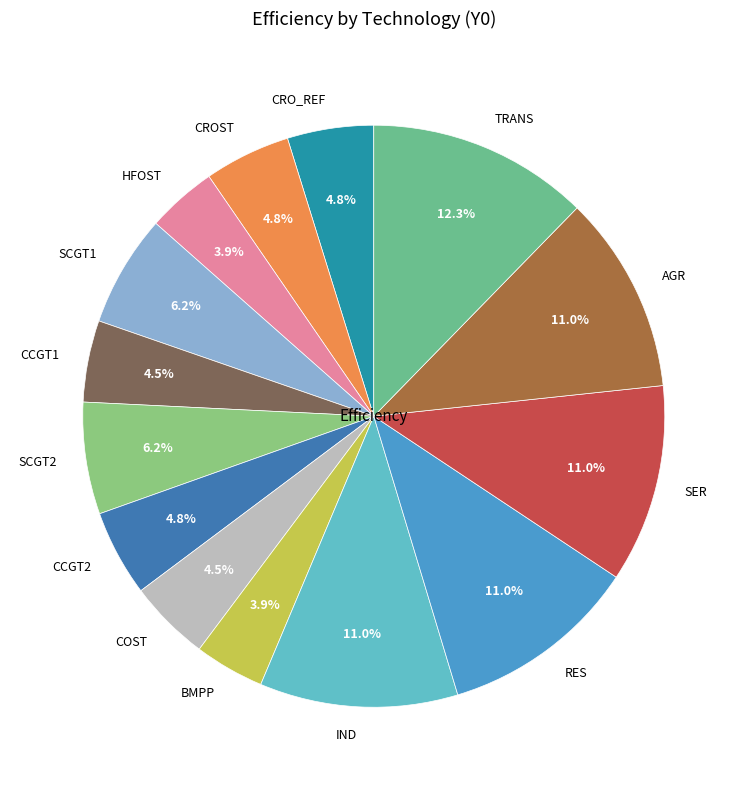

What is the largest slice in the pie chart?

TRANS